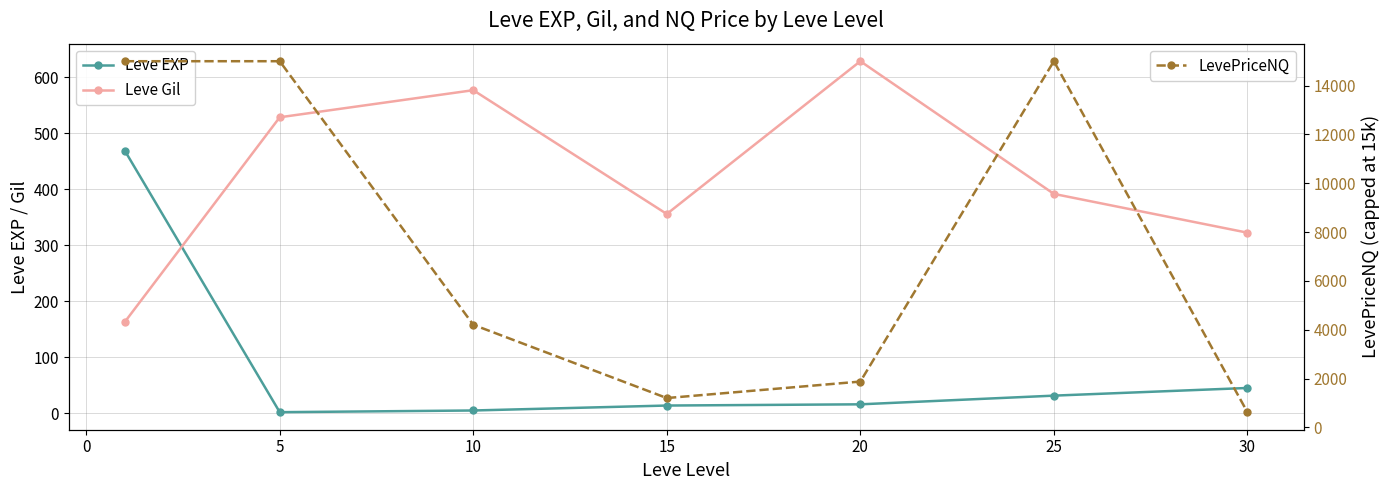

What is the value of the LevePriceNQ point at the 4th from the left?

1204.2